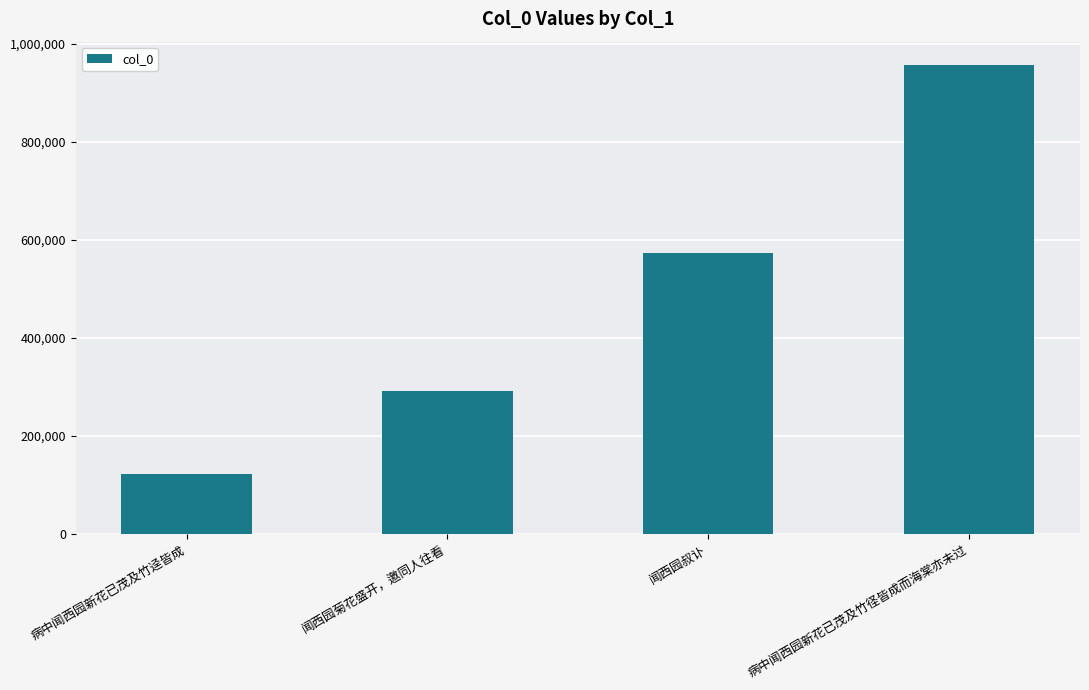

What is the label of the 2nd bar from the left?

闻西园菊花盛开，邀同人往看